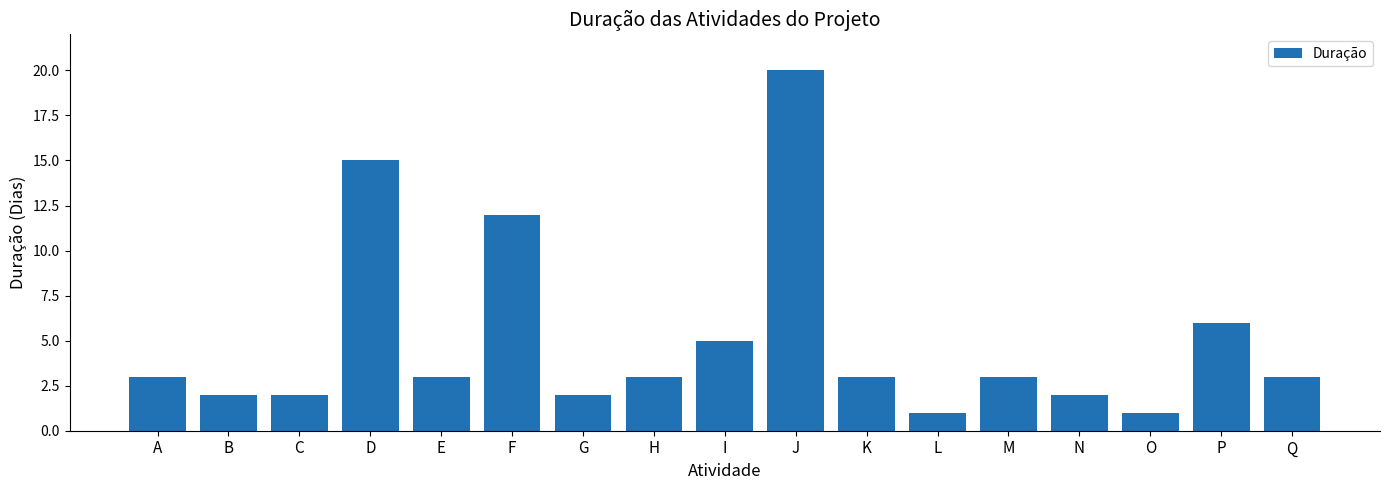

The value at D is 15. True or false?

True